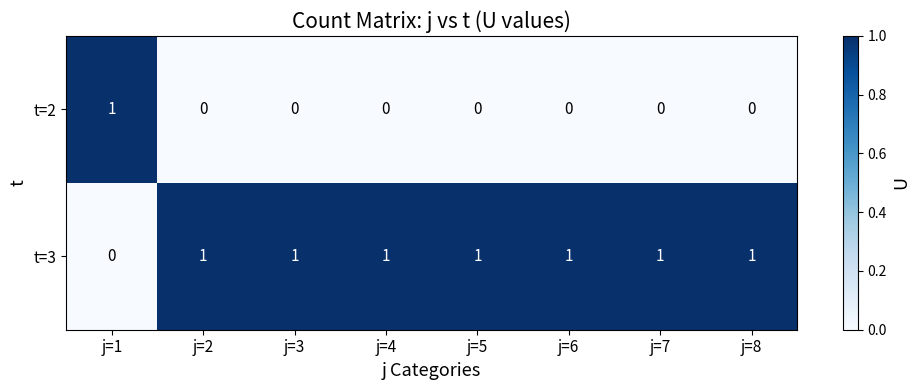

True or false: t=2 has a value of 0 at j=6.

True